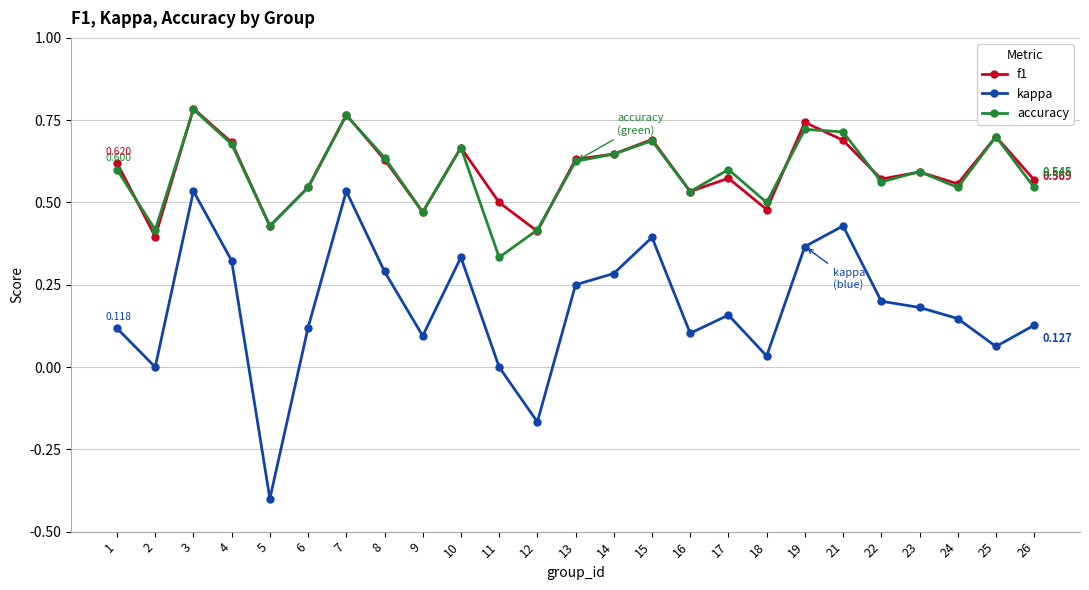

At which category is the sum across all series the highest?

3